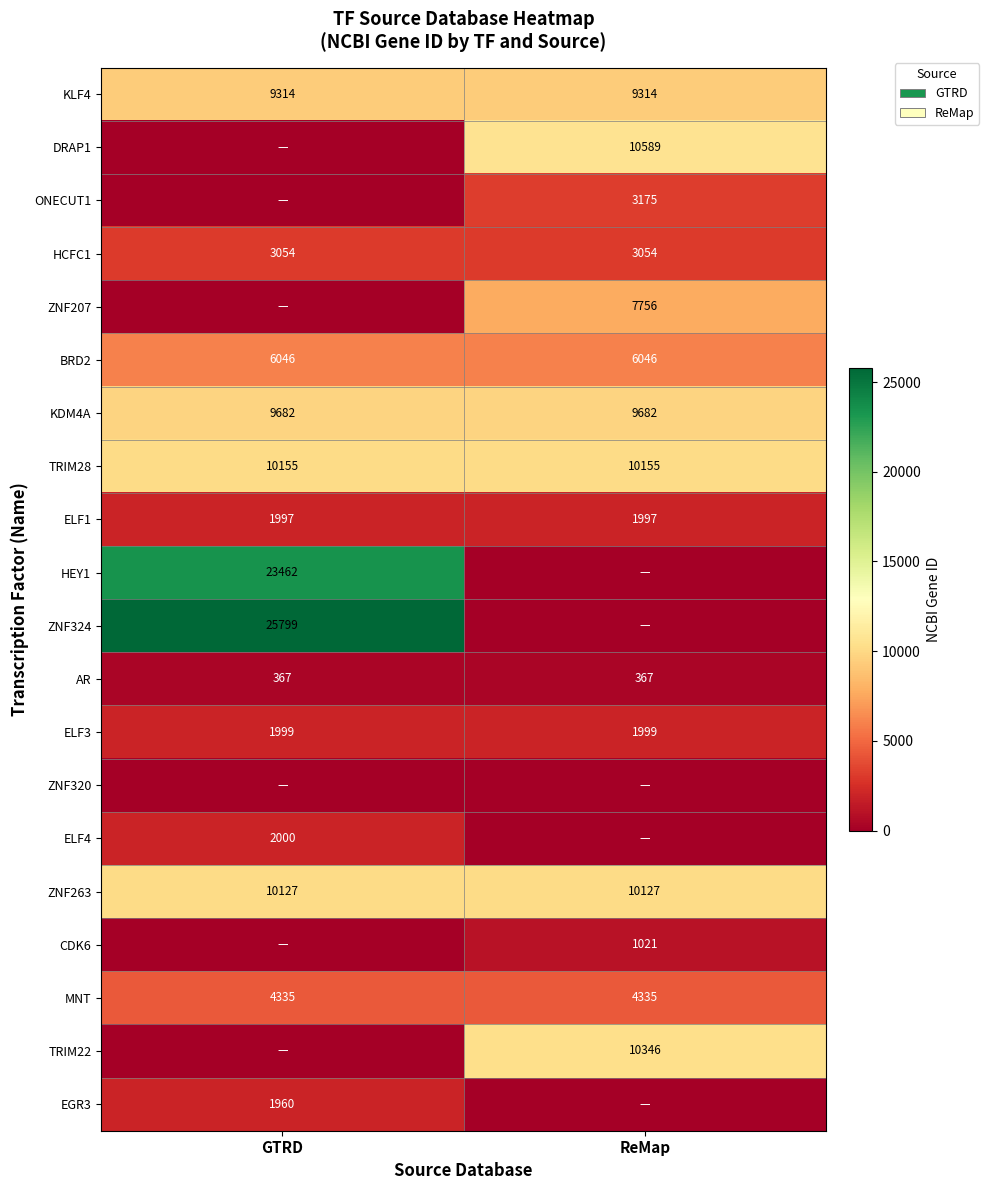

What is the average value of the MNT series?

4335